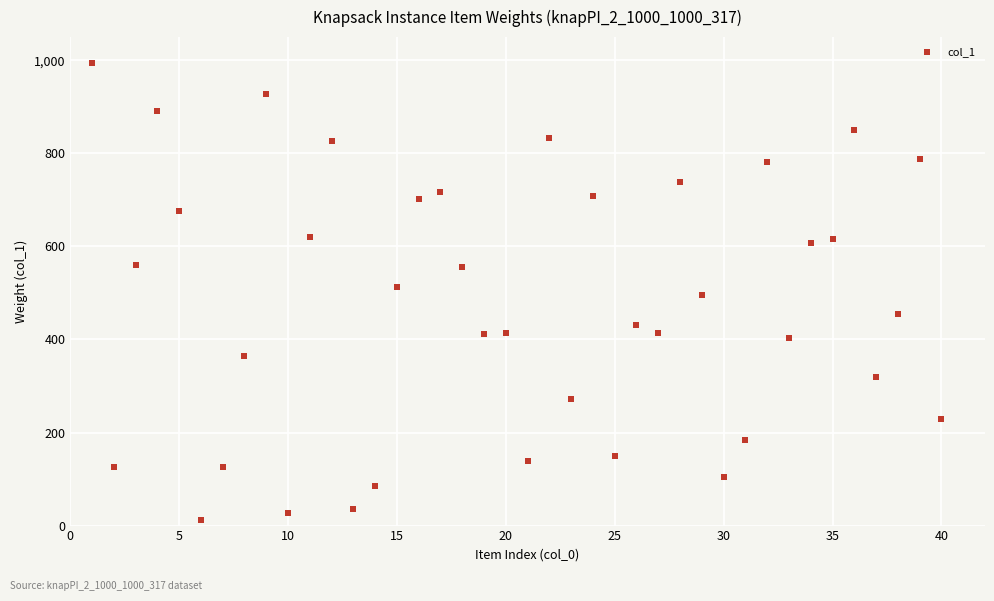

What is the range of X values (max minus min)?

39